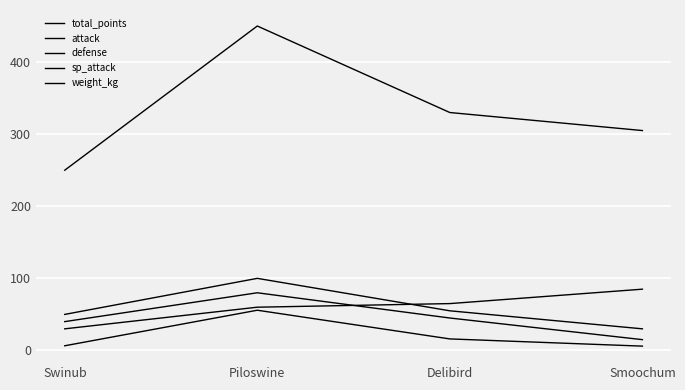

Does the chart display data point markers on the line(s)?

No